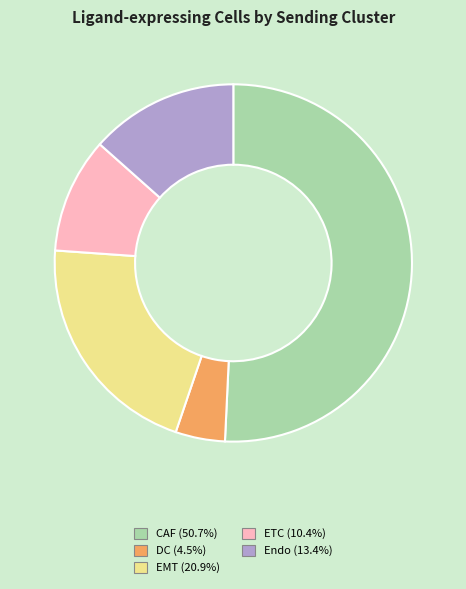

Which slice is the smallest?

DC